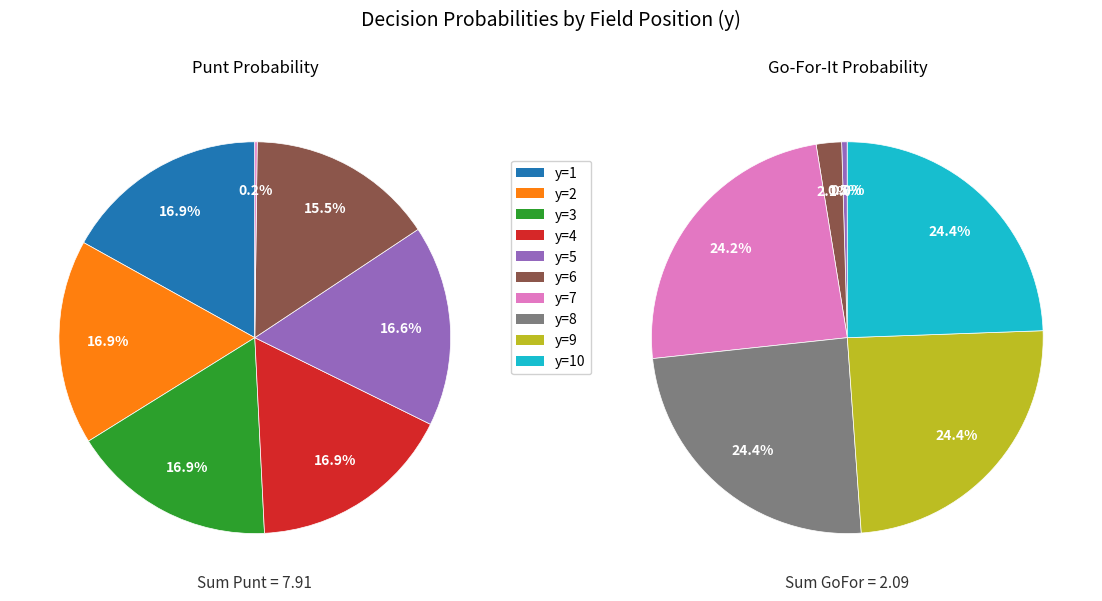

How much of the chart is everything except y=2?

83.1%